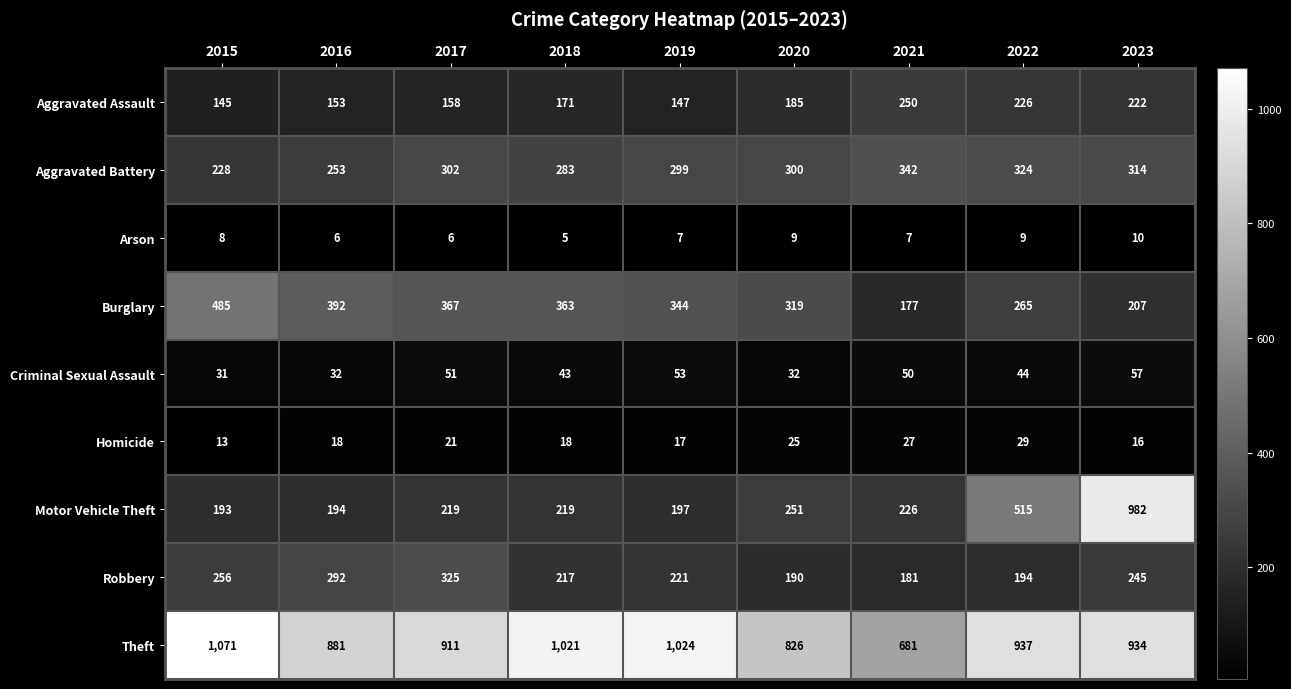

List the labels in order of Aggravated Battery value, largest first.

2021, 2022, 2023, 2017, 2020, 2019, 2018, 2016, 2015